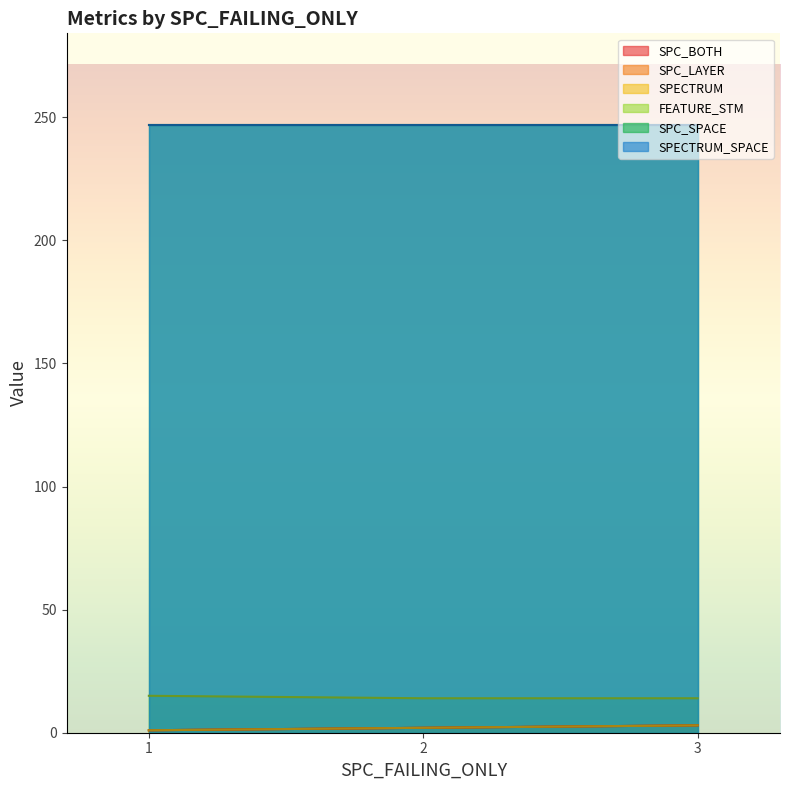

Does the chart display data point markers on the line(s)?

No